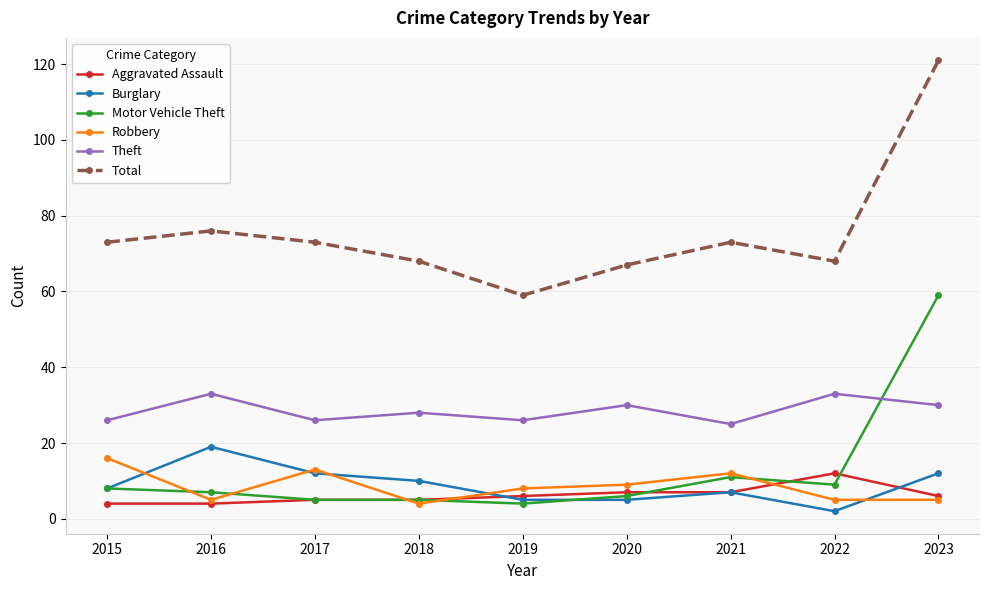

Reading left to right, transcribe all the data shown in this chart.

Aggravated Assault: 4	4	5	5	6	7	7	12	6
Burglary: 8	19	12	10	5	5	7	2	12
Motor Vehicle Theft: 8	7	5	5	4	6	11	9	59
Robbery: 16	5	13	4	8	9	12	5	5
Theft: 26	33	26	28	26	30	25	33	30
Total: 73	76	73	68	59	67	73	68	121